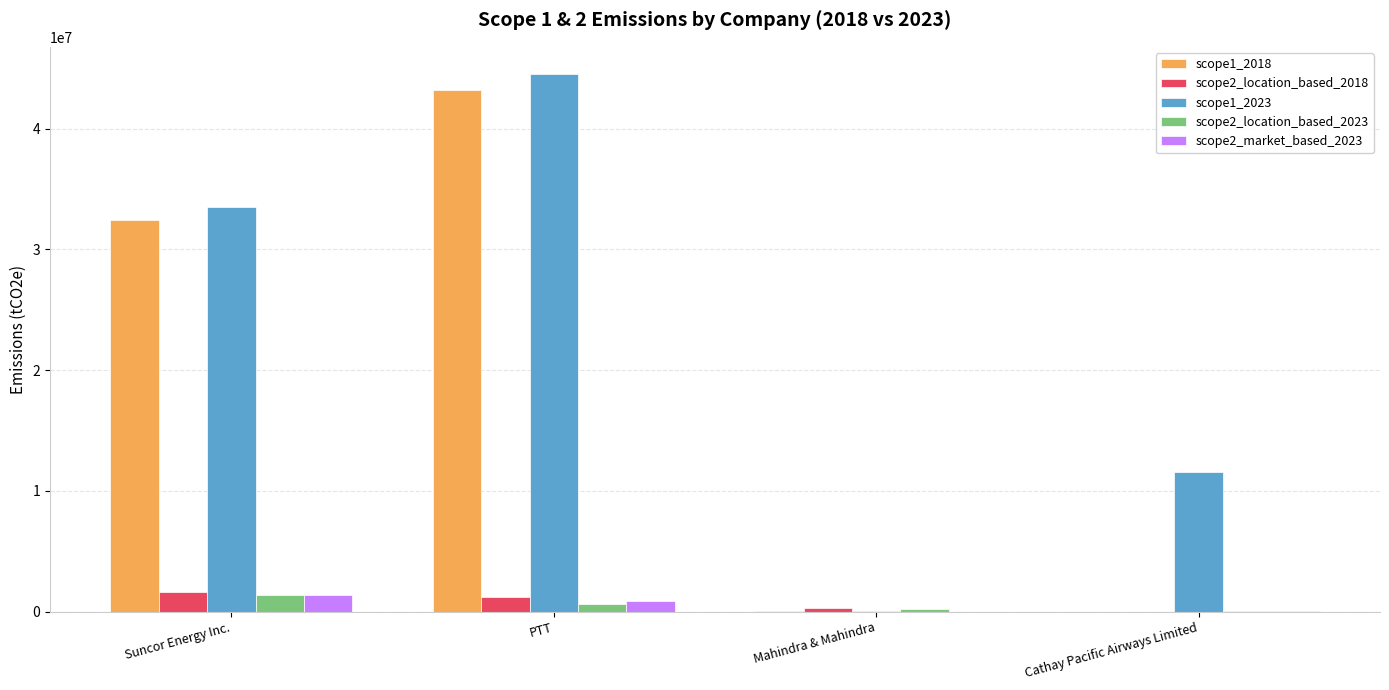

What value does the scope1_2018 series have at Suncor Energy Inc.?

32412166